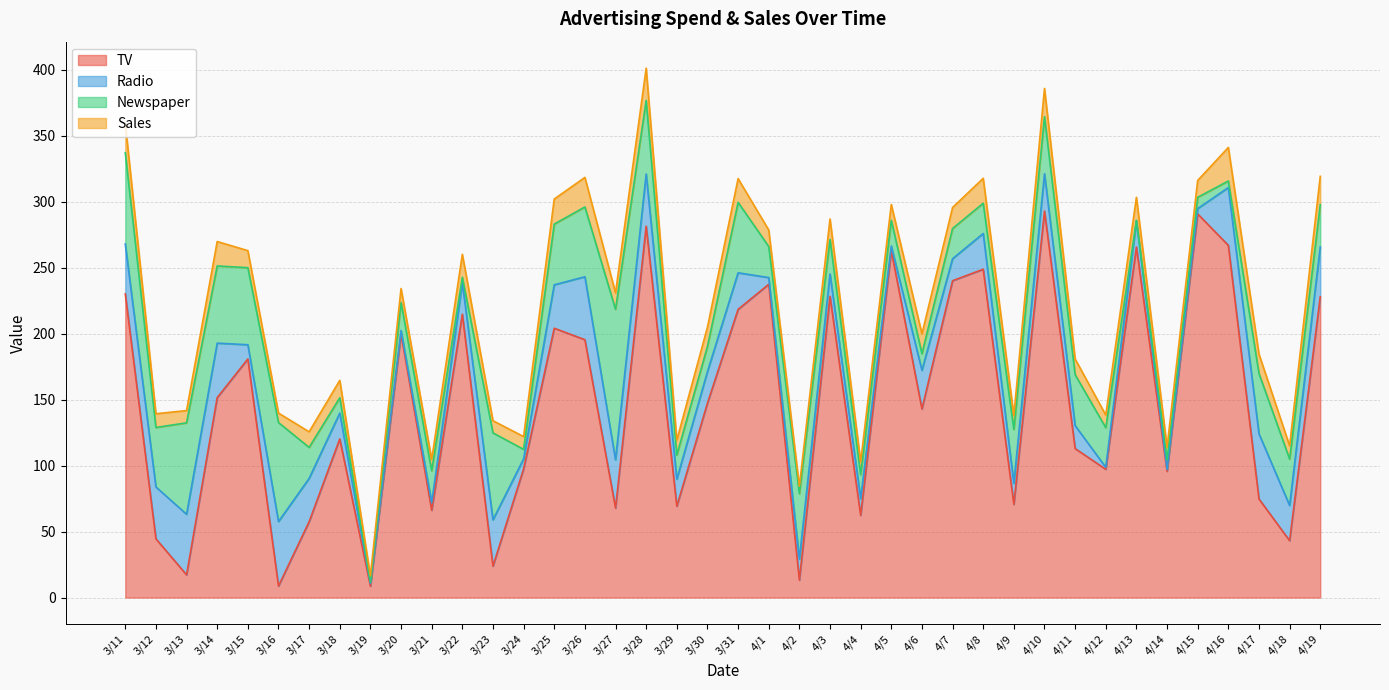

Which has a higher value, 3/25 or 4/14?

3/25